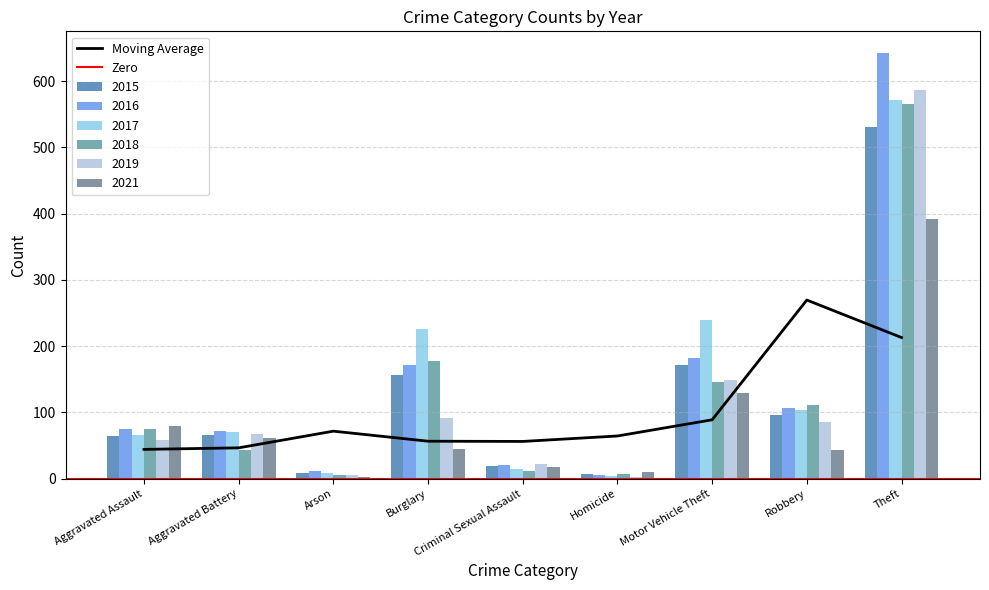

What is the value of the 2018 bar at the 6th from the left?

7